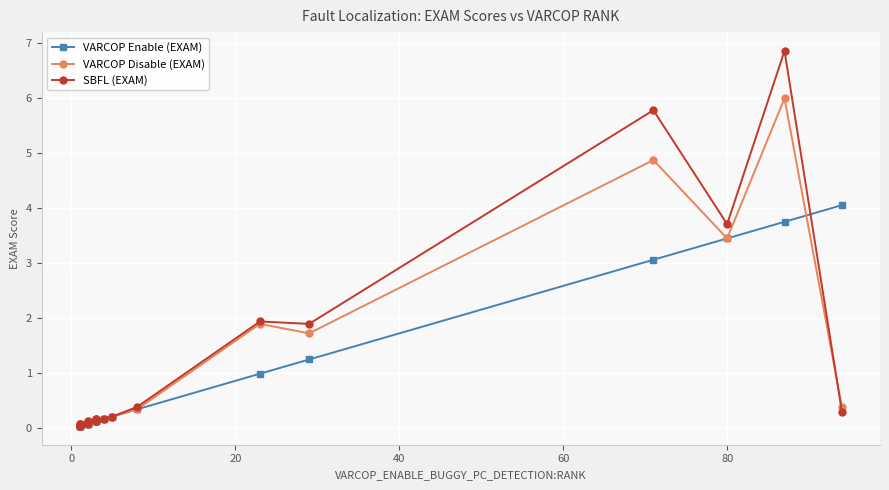

At 0, list the series in order from largest to smallest.

VARCOP Disable (EXAM), SBFL (EXAM), VARCOP Enable (EXAM)